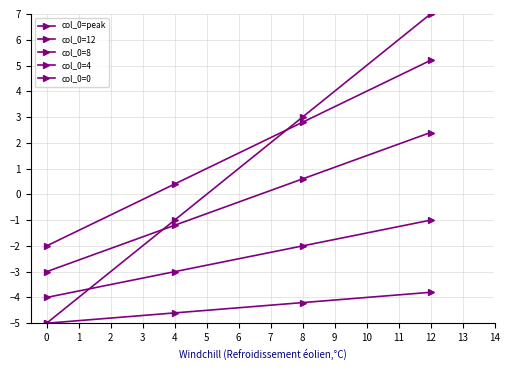

Reading left to right, extract all data points from this chart.

col_0=peak: 0=-5.0	4=-1.0	8=3.0	12=7.0
col_0=12: 0=-2.0	4=0.4	8=2.8	12=5.2
col_0=8: 0=-3.0	4=-1.2	8=0.6	12=2.4
col_0=4: 0=-4.0	4=-3.0	8=-2.0	12=-1.0
col_0=0: 0=-5.0	4=-4.6	8=-4.2	12=-3.8